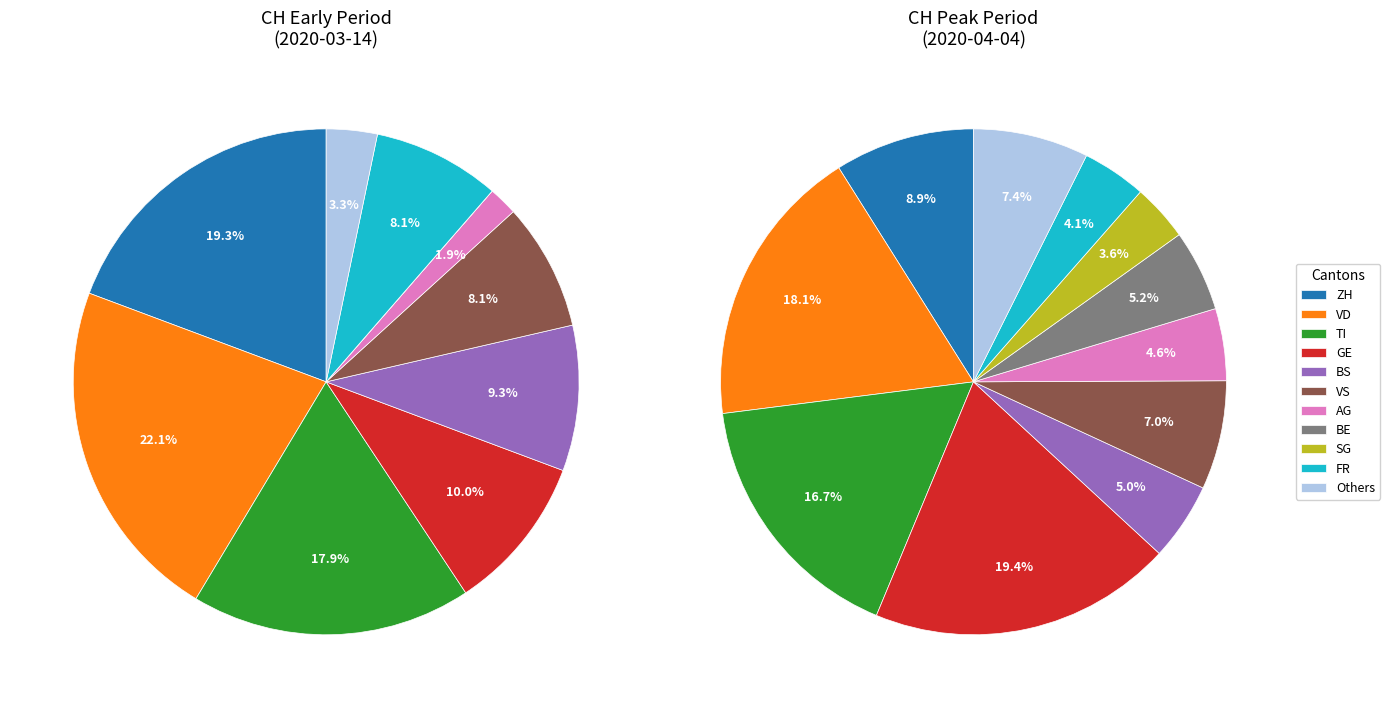

Does any single category account for the majority?

No